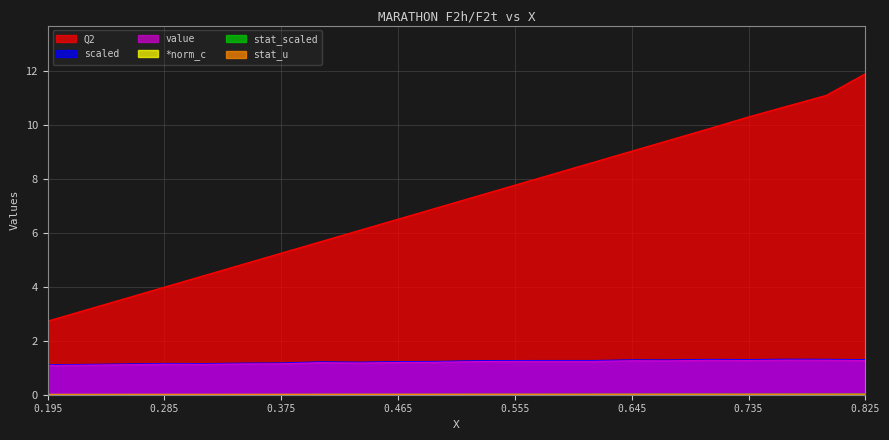

Reading left to right, what are all the values shown in this chart?

Q2: 2.7	3.1	3.6	4.0	4.4	4.8	5.2	5.7	6.1	6.5	6.9	7.3	7.8	8.2	8.6	9.0	9.4	9.9	10.3	10.7	11.1	11.9
scaled: 1.1	1.1	1.1	1.2	1.2	1.2	1.2	1.2	1.2	1.2	1.2	1.3	1.3	1.3	1.3	1.3	1.3	1.3	1.3	1.3	1.3	1.3
value: 1.1	1.1	1.1	1.1	1.1	1.1	1.1	1.2	1.2	1.2	1.2	1.2	1.2	1.2	1.2	1.3	1.3	1.3	1.3	1.3	1.3	1.3
*norm_c: 0.0	0.0	0.0	0.0	0.0	0.0	0.0	0.0	0.0	0.0	0.0	0.0	0.0	0.0	0.0	0.0	0.0	0.0	0.0	0.0	0.0	0.0
stat_scaled: 0.0	0.0	0.0	0.0	0.0	0.0	0.0	0.0	0.0	0.0	0.0	0.0	0.0	0.0	0.0	0.0	0.0	0.0	0.0	0.0	0.0	0.0
stat_u: 0.0	0.0	0.0	0.0	0.0	0.0	0.0	0.0	0.0	0.0	0.0	0.0	0.0	0.0	0.0	0.0	0.0	0.0	0.0	0.0	0.0	0.0